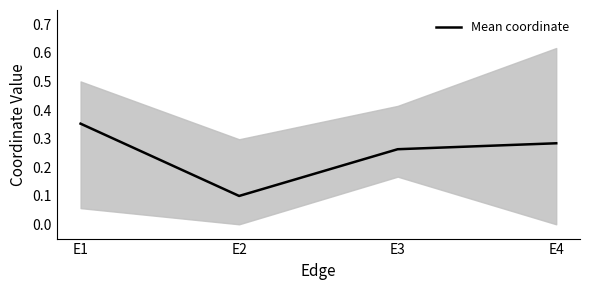

Where is the first local minimum?

E2